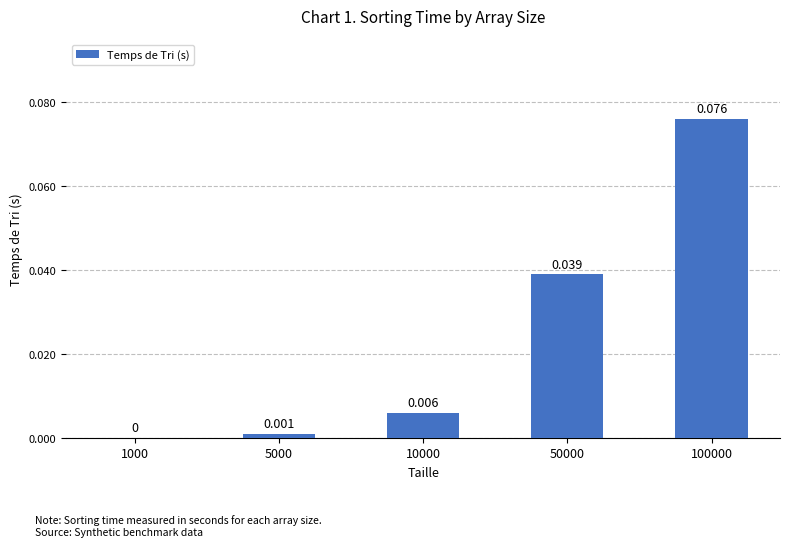

At which label is the value closest to 0?

1000